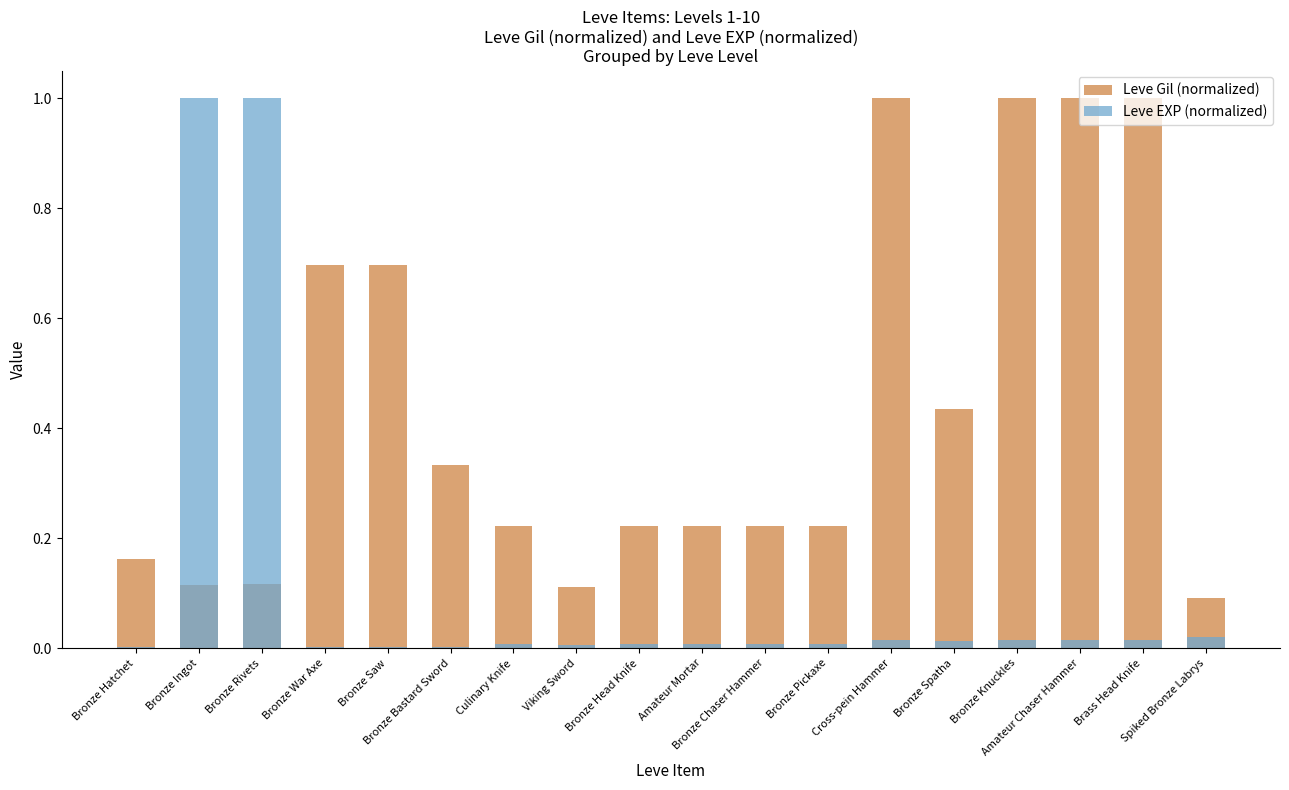

Reading left to right, transcribe all the data shown in this chart.

Leve Gil (normalized): 0.2	0.1	0.1	0.7	0.7	0.3	0.2	0.1	0.2	0.2	0.2	0.2	1.0	0.4	1.0	1.0	1.0	0.1
Leve EXP (normalized): 0.0	1.0	1.0	0.0	0.0	0.0	0.0	0.0	0.0	0.0	0.0	0.0	0.0	0.0	0.0	0.0	0.0	0.0